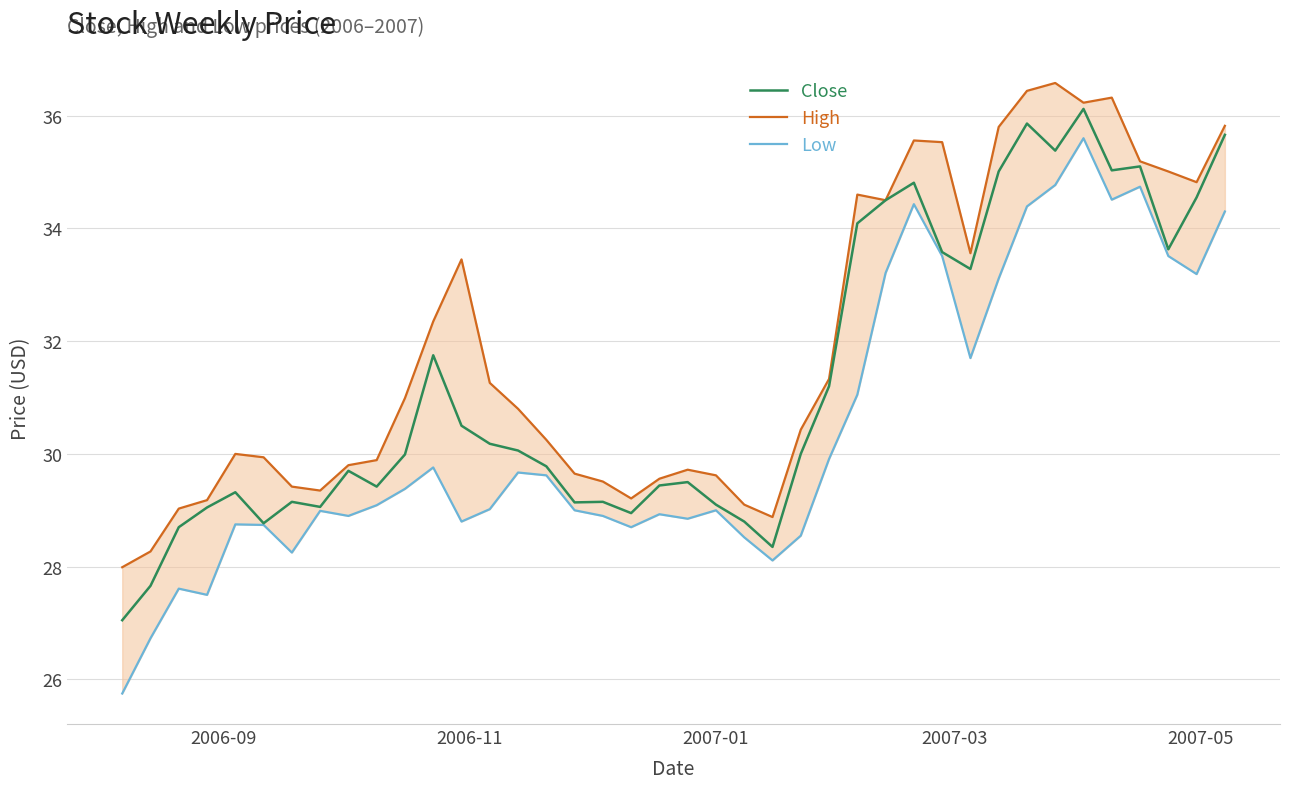

What is the lowest value of the Close series?

27.0